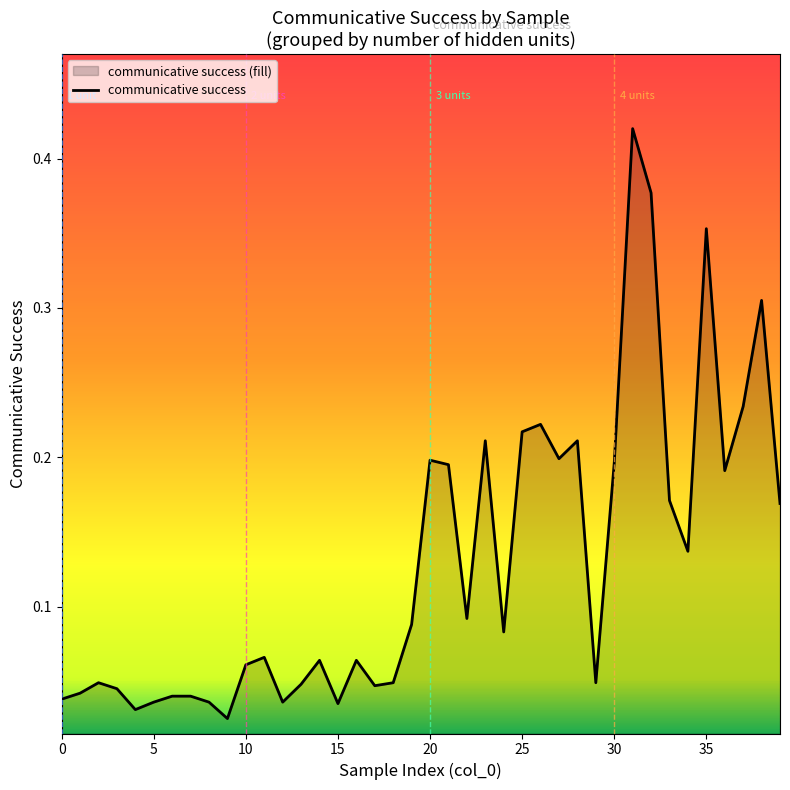

The value at 25 is 0.1. True or false?

False